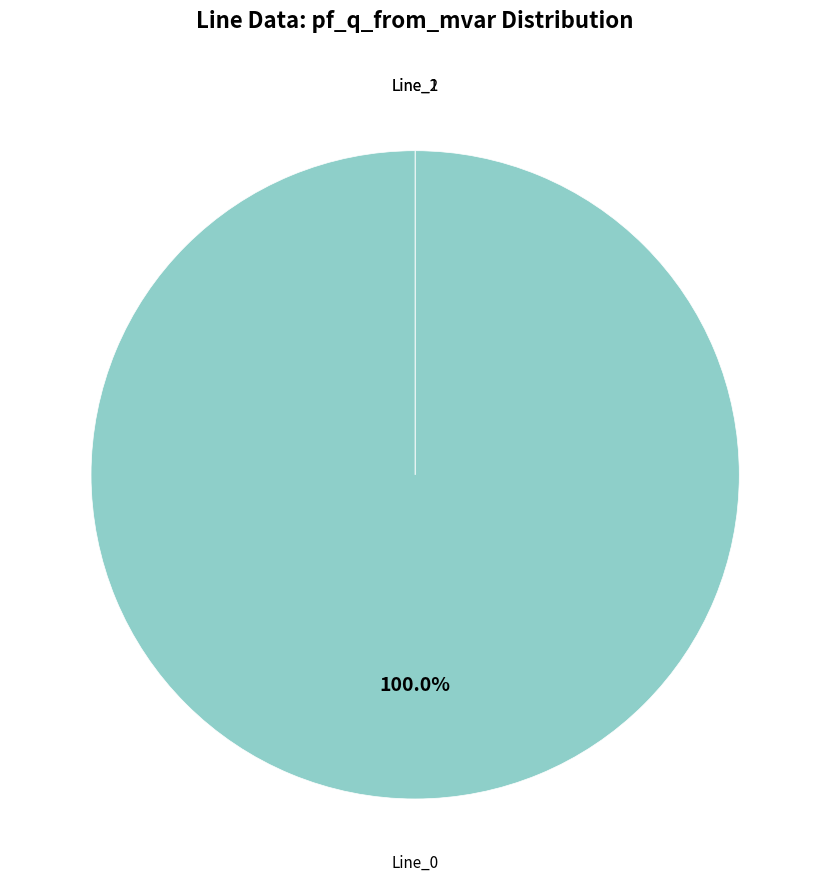

Count the number of slices in the pie.

3